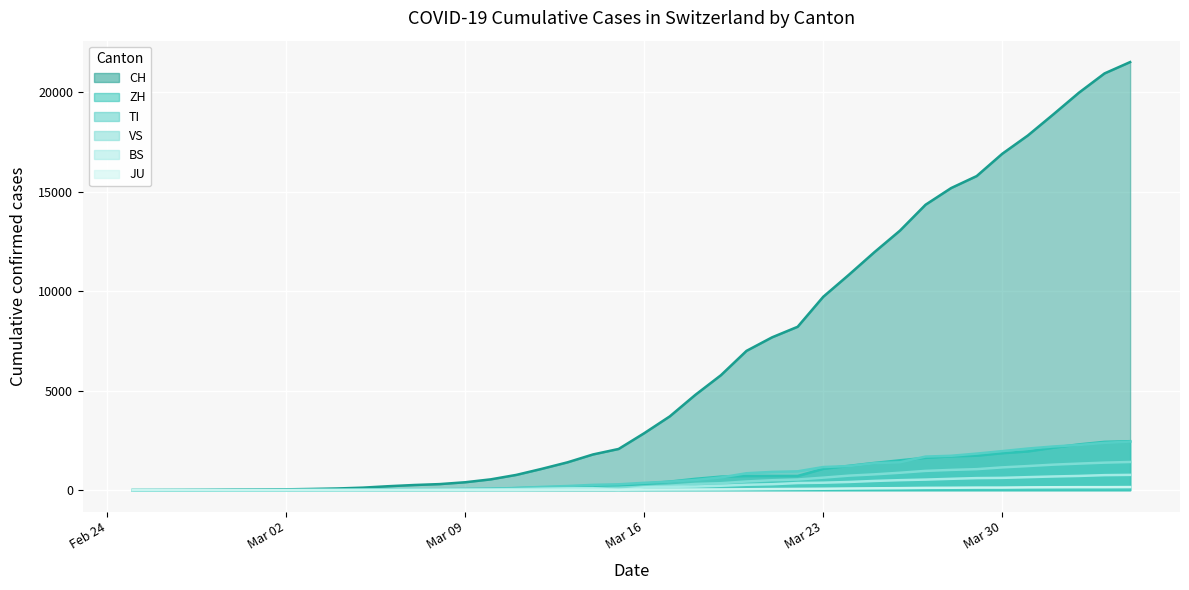

How many data points in ZH are less than 326?

20